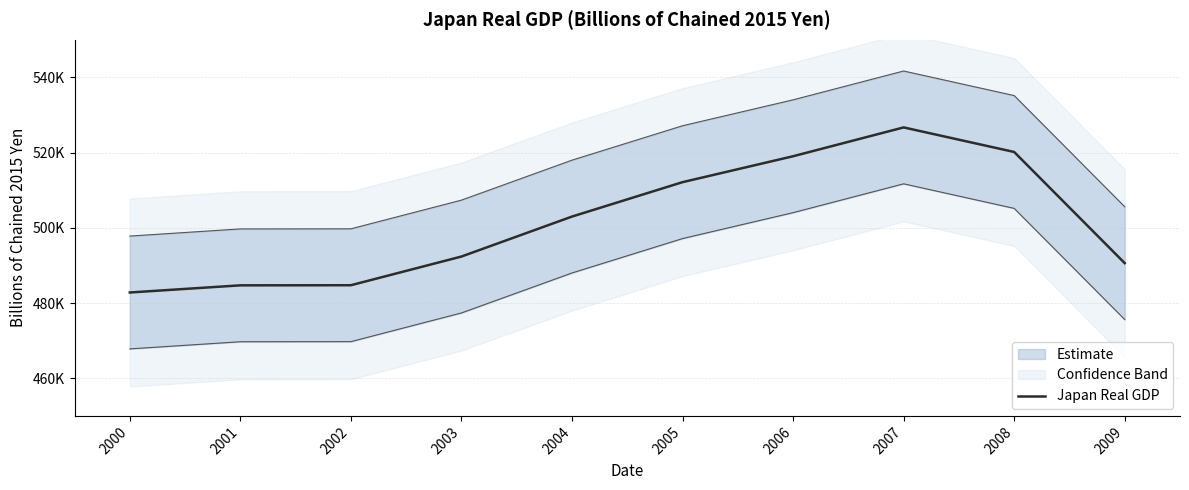

Reading left to right, transcribe all the data shown in this chart.

2000=482817.8	2001=484718.8	2002=484747.1	2003=492378.0	2004=503005.8	2005=512154.3	2006=519047.2	2007=526713.8	2008=520180.6	2009=490620.9